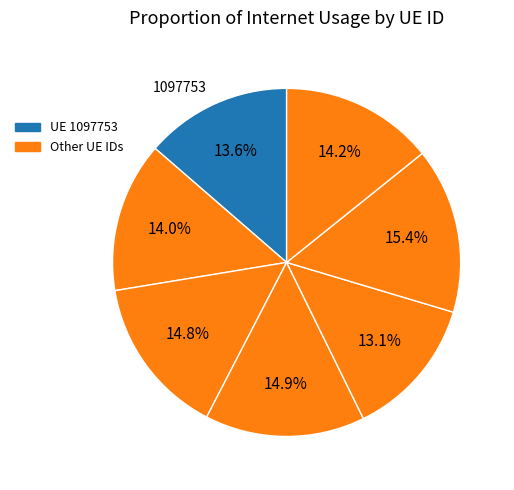

Does any single category account for the majority?

No